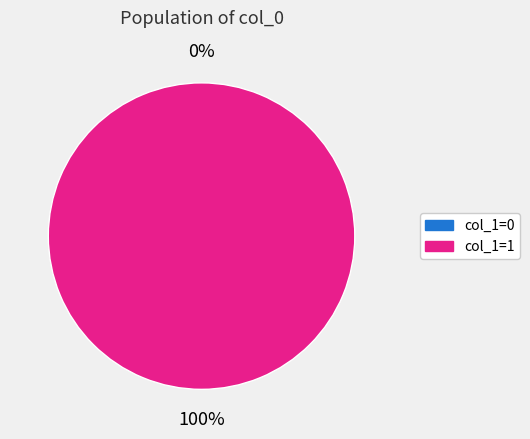

Is 1598451867 the majority of the pie?

No